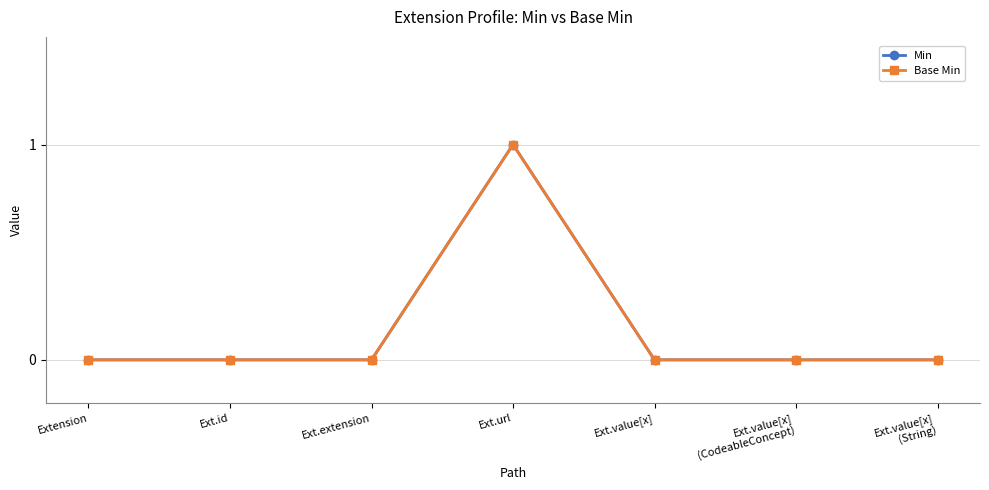

True or false: Base Min has more than 2 points higher than both neighbors.

False